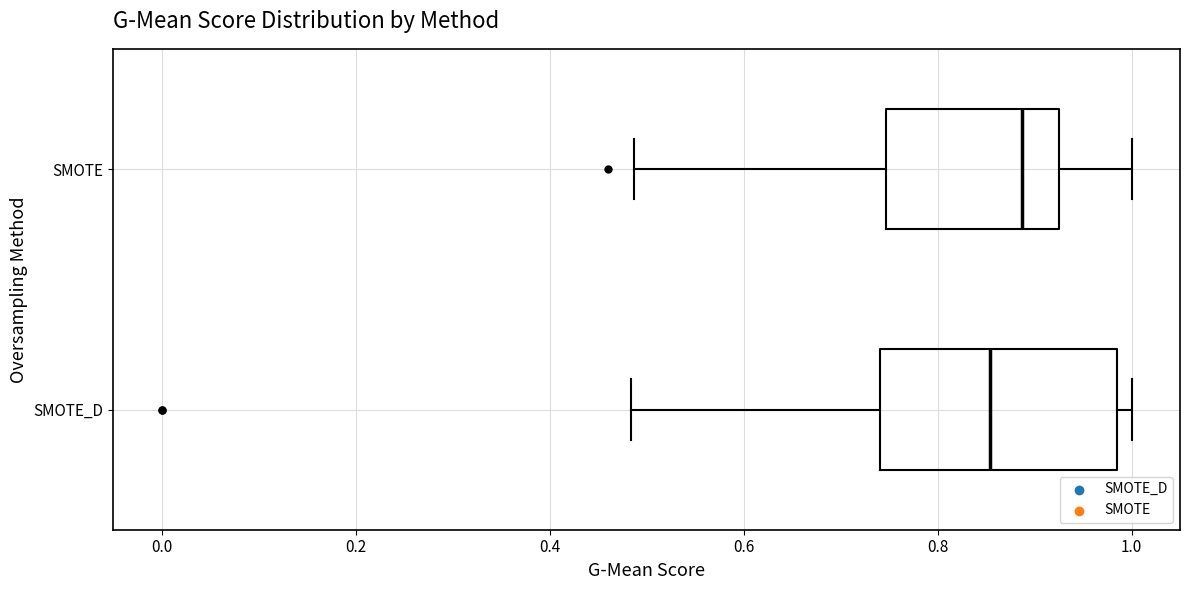

Reading bottom to top, read every box against the x-axis: the position of its median line, the range the box covers, and the ends of its whiskers. The values are not printed on the chart, so give them approximately, as read against the axis.

SMOTE_D: median 0.86, box 0.74 to 0.98, whiskers 0.48 to 1.00
SMOTE: median 0.88, box 0.74 to 0.92, whiskers 0.48 to 1.00